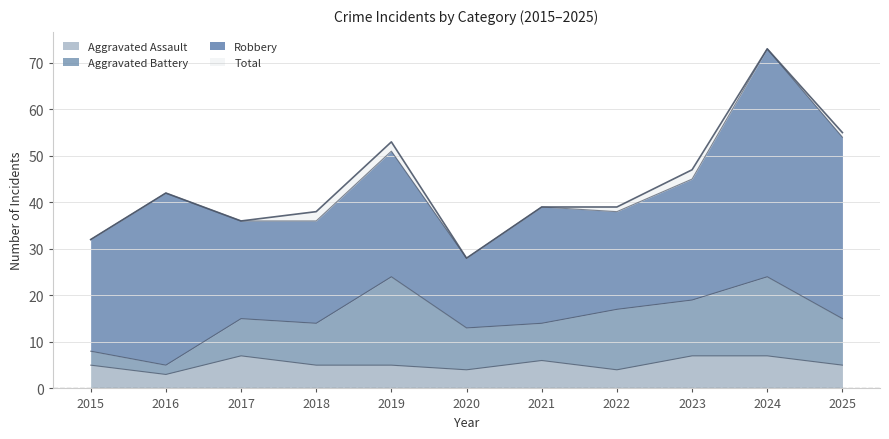

What is the difference between the second highest and minimum values in the Aggravated Assault series?

4